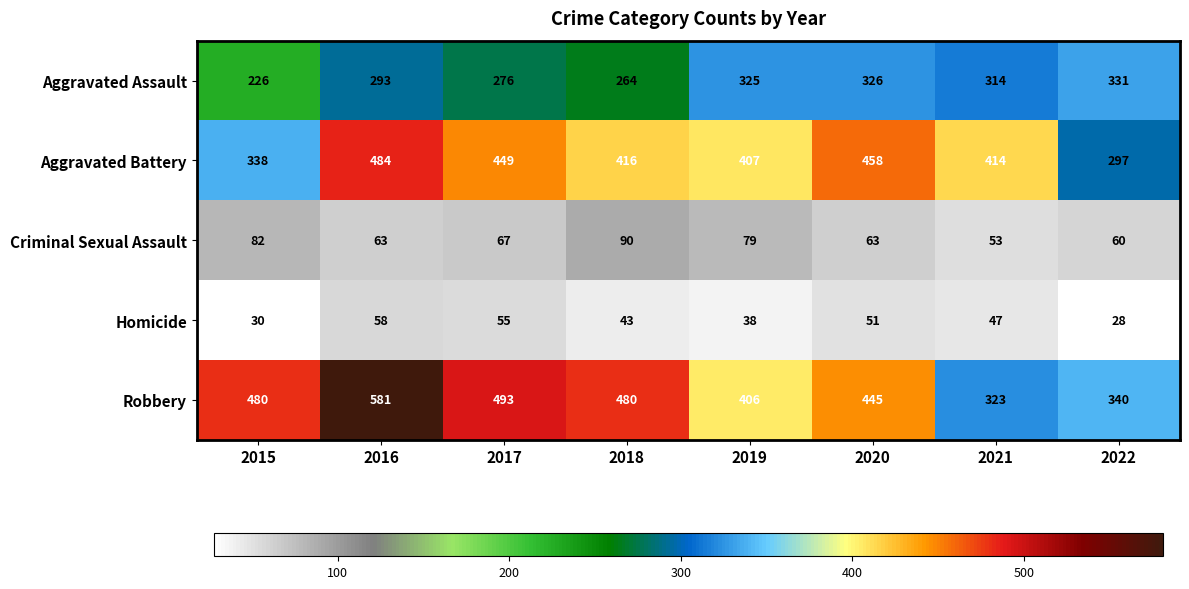

What value does the Robbery series have at 2021, to the nearest 5?

325